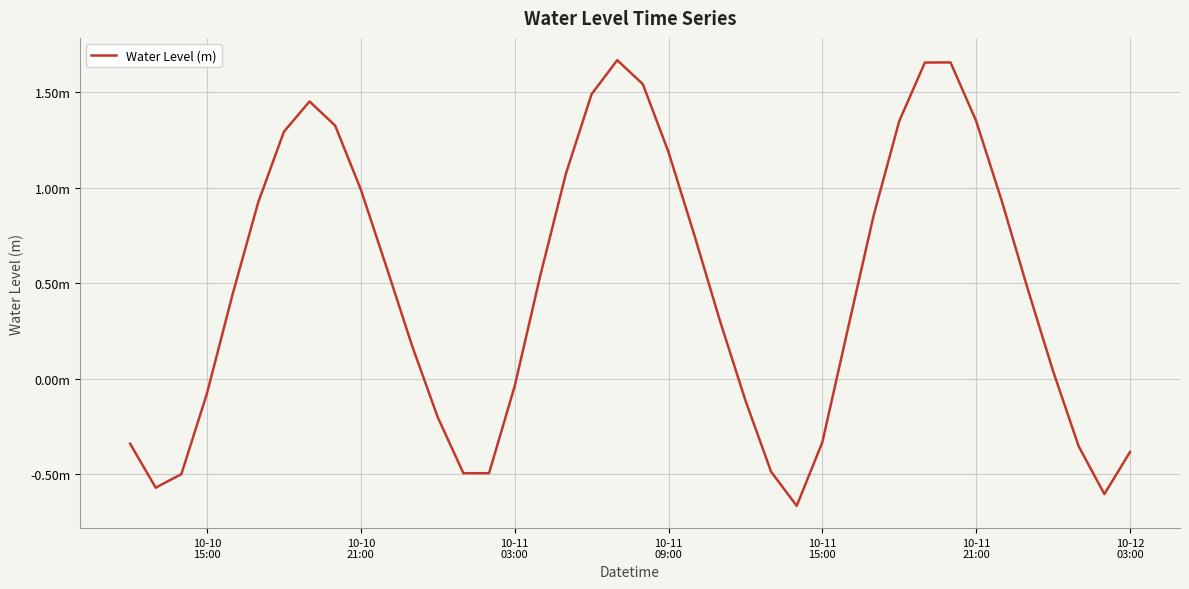

Does the chart have visible grid lines?

Yes